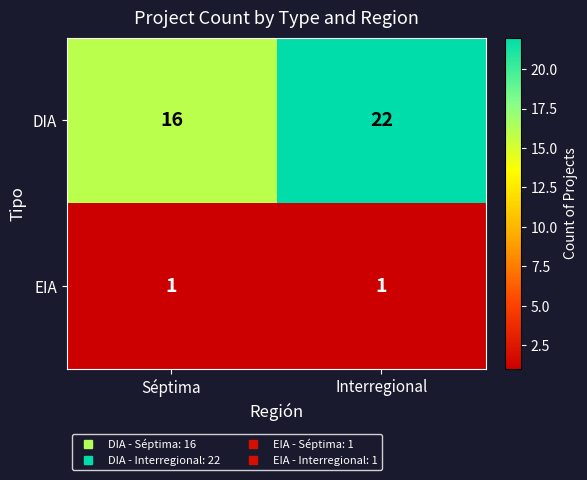

Is it true that DIA equals 22 at Interregional?

True